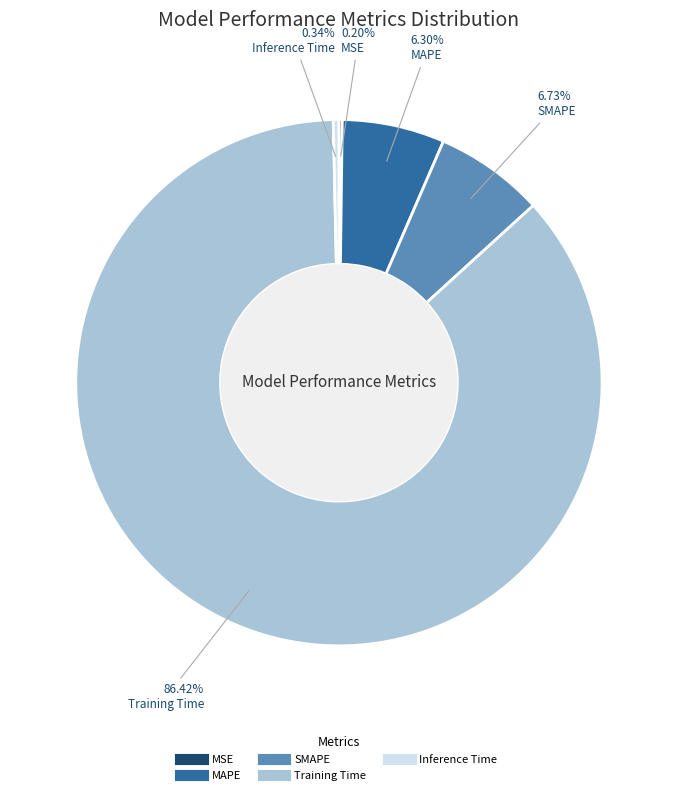

Which category has the biggest portion of the pie?

Training Time